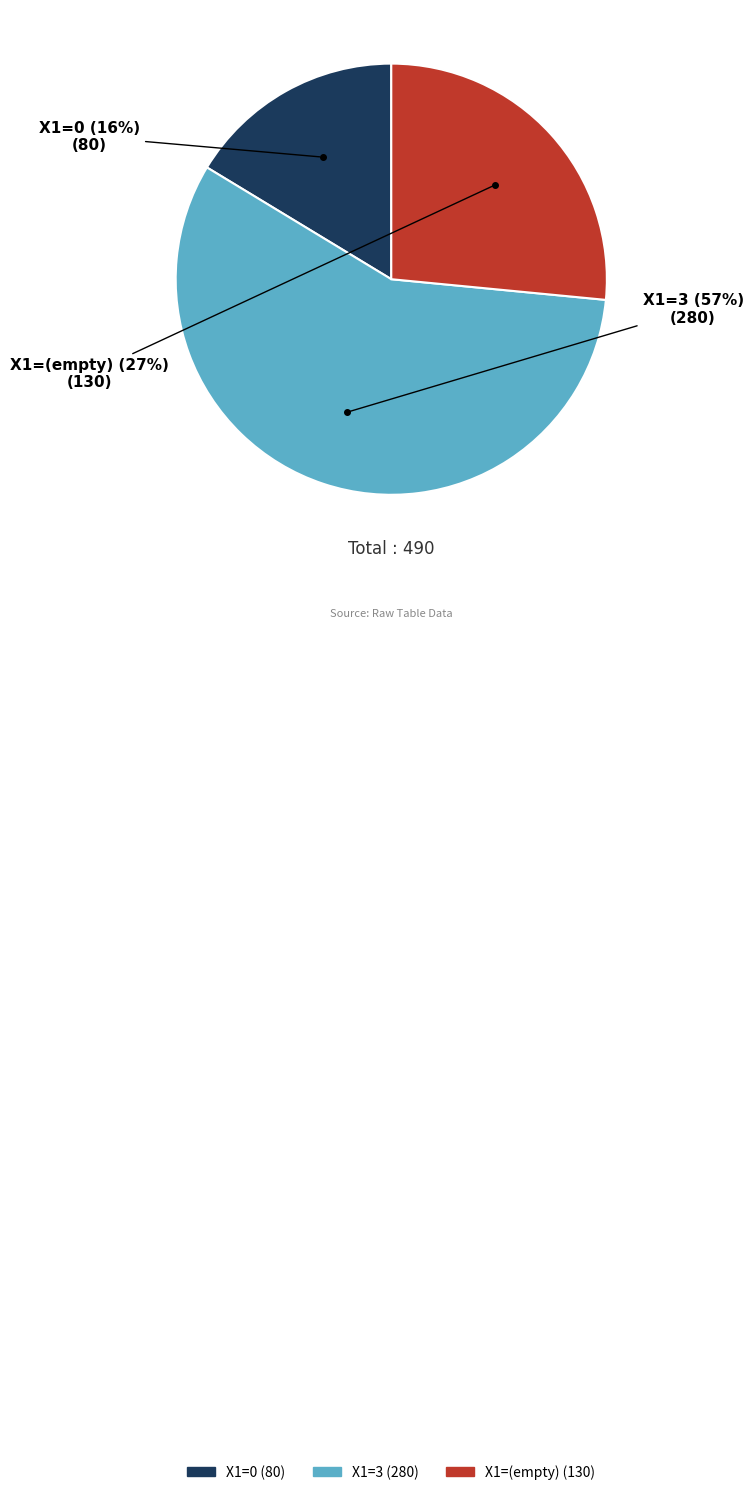

Is there a majority slice in this chart?

Yes